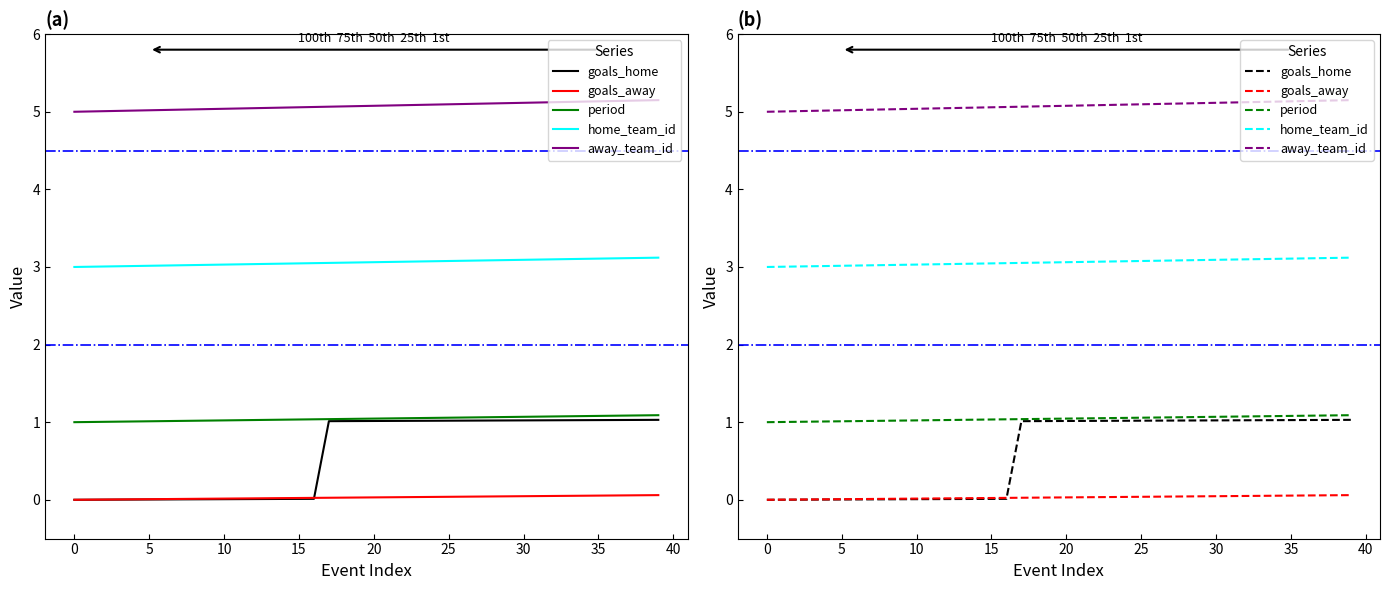

What is the average value of the away_team_id series?

5.1